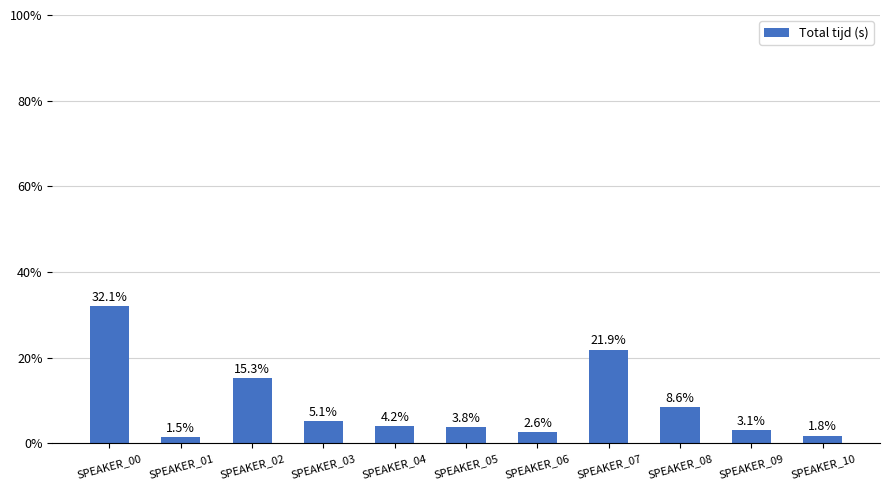

The chart shows a value of 3.1 at SPEAKER_09. True or false?

True